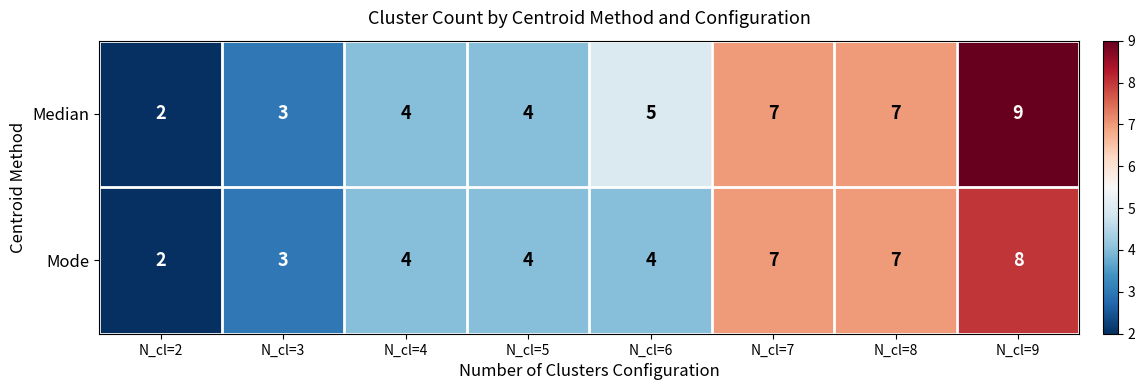

What is the sum of the Mode values at N_cl=3 and N_cl=5?

7